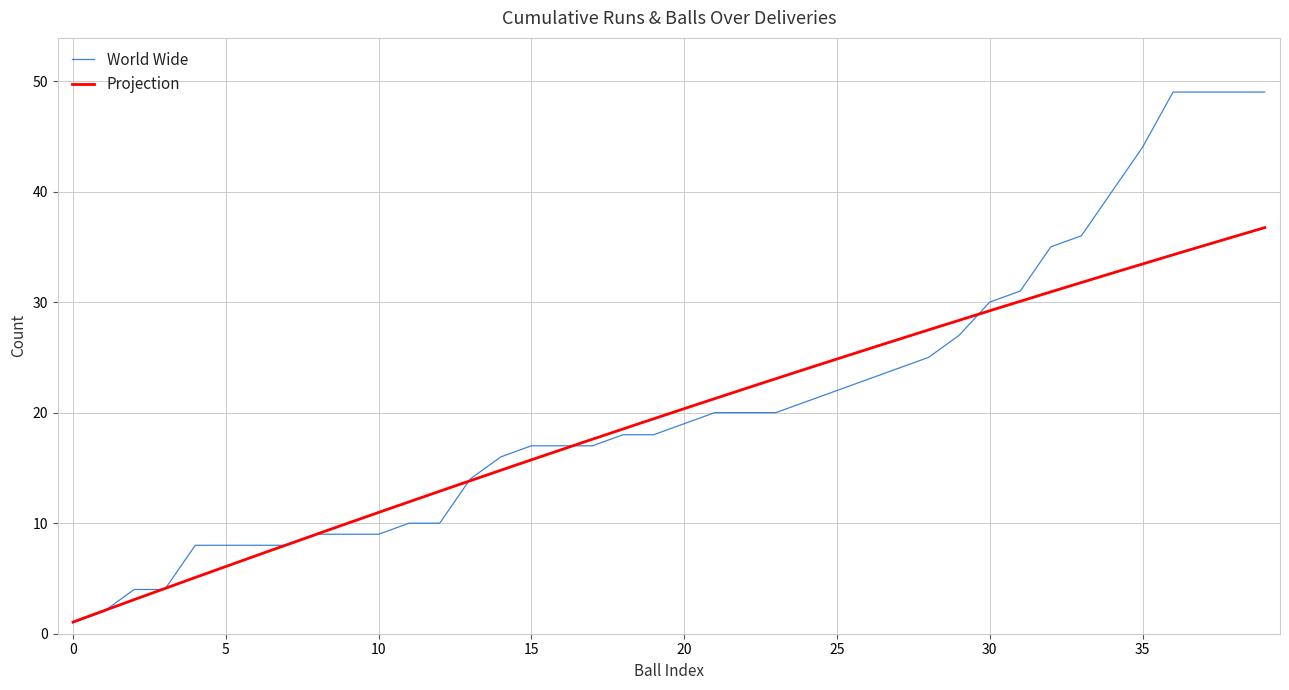

How many categories are shown in the chart?

40